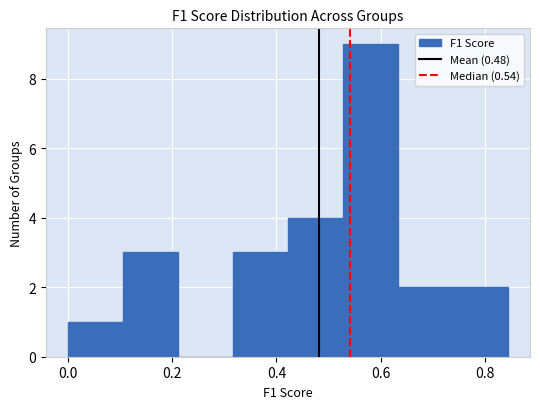

Reading left to right, list every bar in this chart as the range it spans on the x-axis followed by its height. Neither the bar edges nor the heights are printed on the chart, so give them approximately, as read against the axes.

0.00 to 0.10: 1
0.10 to 0.22: 3
0.22 to 0.32: 0
0.32 to 0.42: 3
0.42 to 0.52: 4
0.52 to 0.64: 9
0.64 to 0.74: 2
0.74 to 0.84: 2